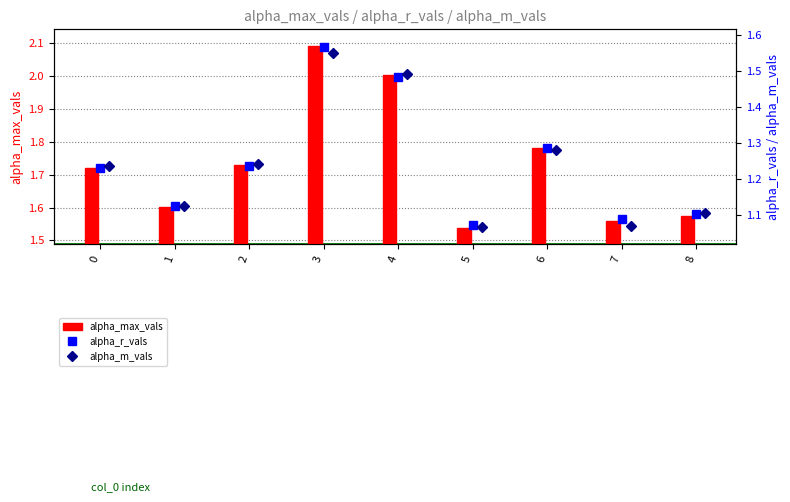

What is the value of the alpha_max_vals bar at the 4th from the left?

2.1